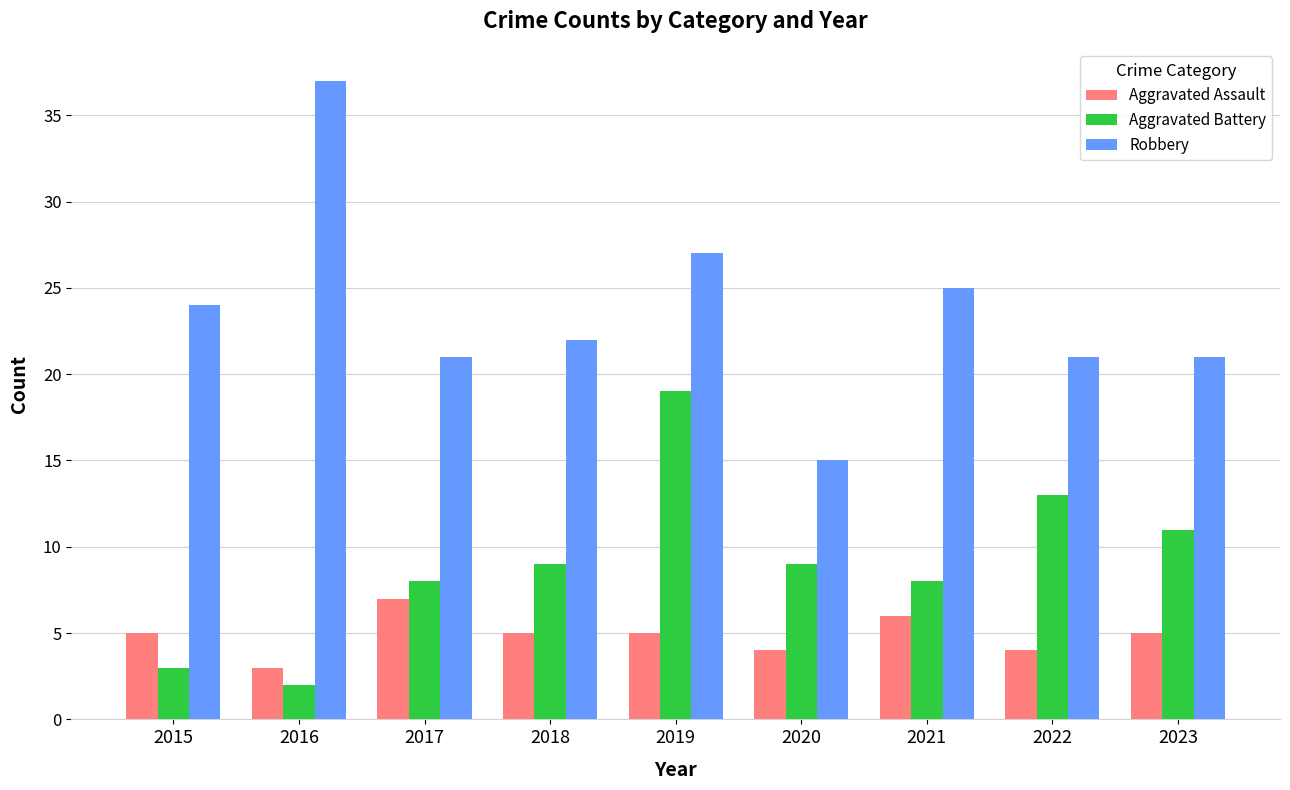

What is the sum of the Aggravated Assault values at 2018 and 2022?

9